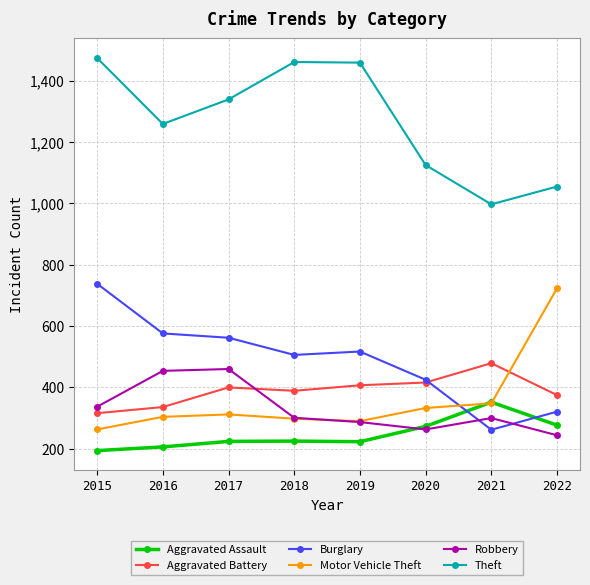

Which series has the largest total across all categories?

Theft